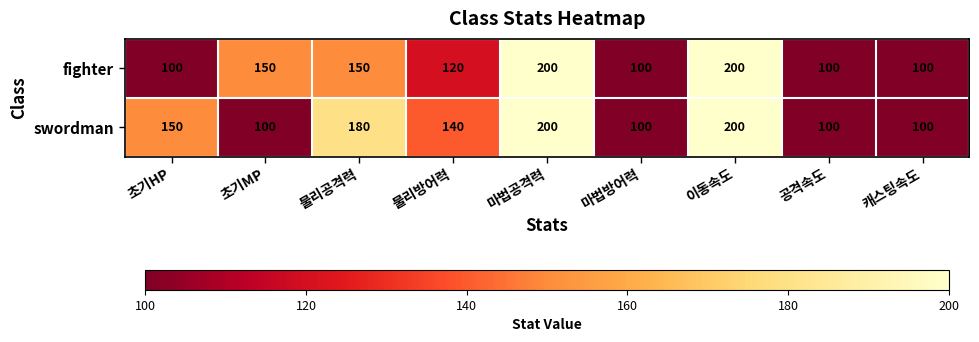

List the series in order of their overall mean, lowest first.

fighter, swordman